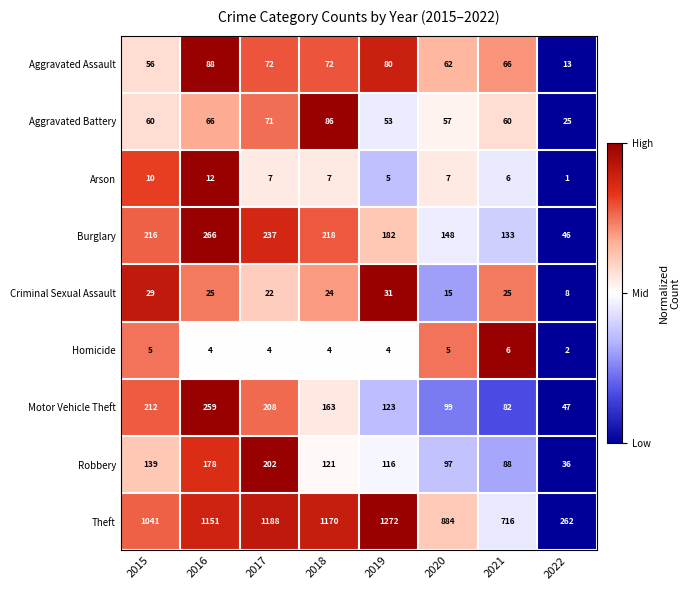

What is the sum of all Theft values?

7684